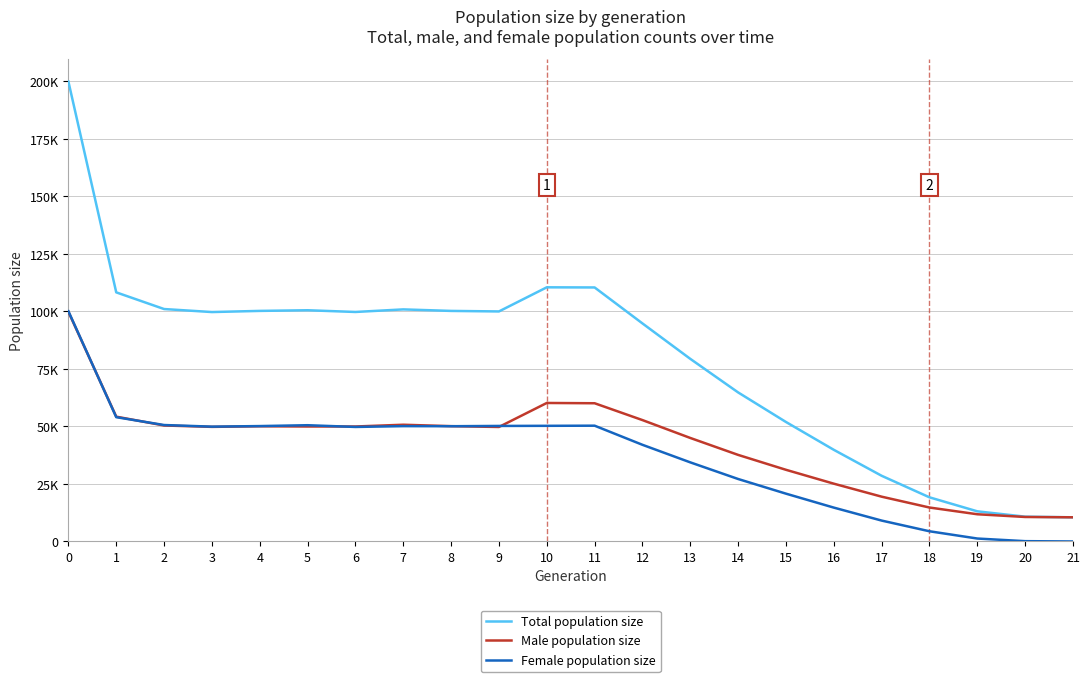

True or false: Total population size and Male population size cross at least once.

False